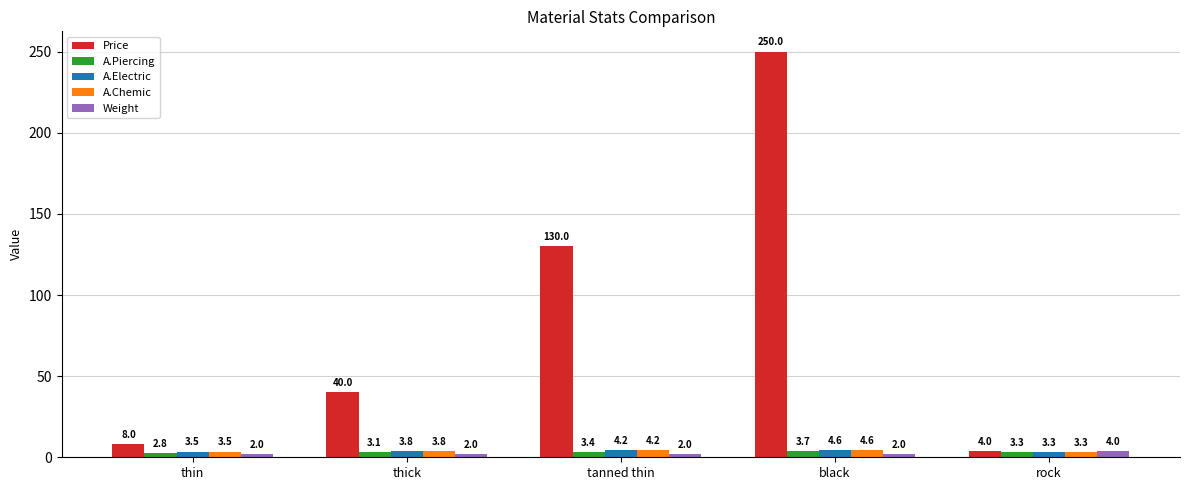

What is the label of the 5th bar from the left?

rock